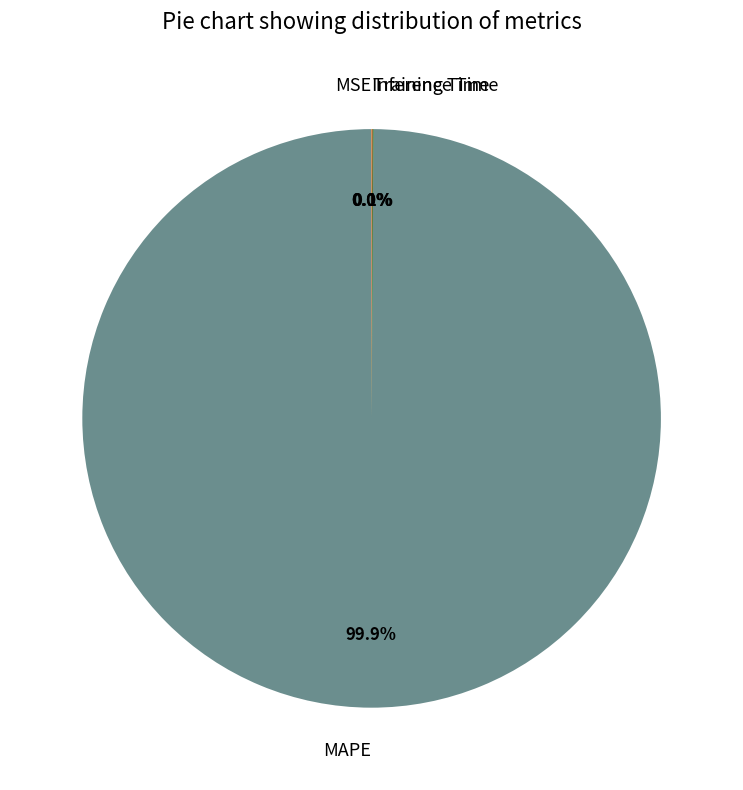

How much of the chart is everything except MAPE?

0.1%